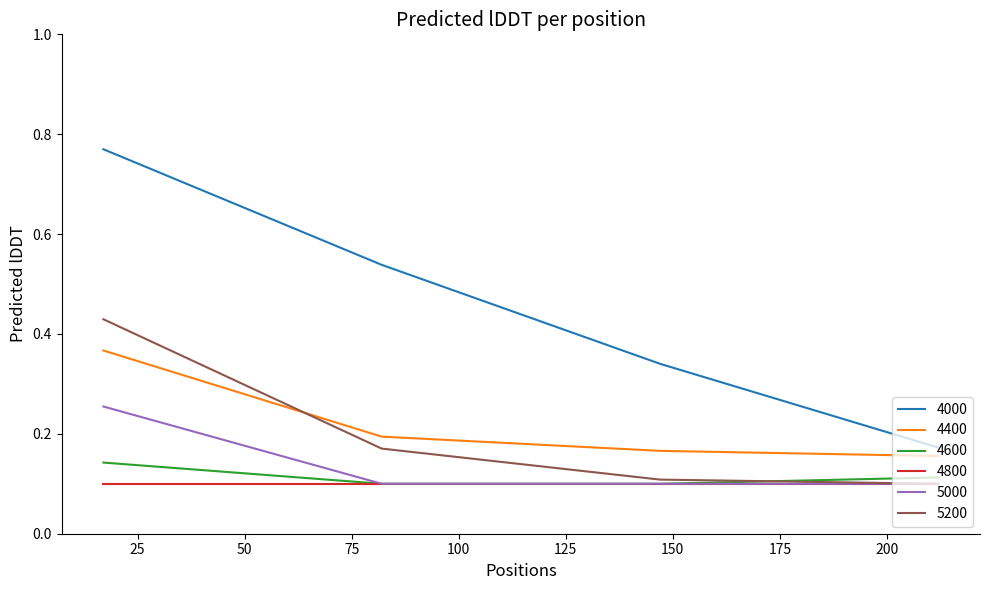

True or false: 4000 and 4400 intersect in this chart.

False